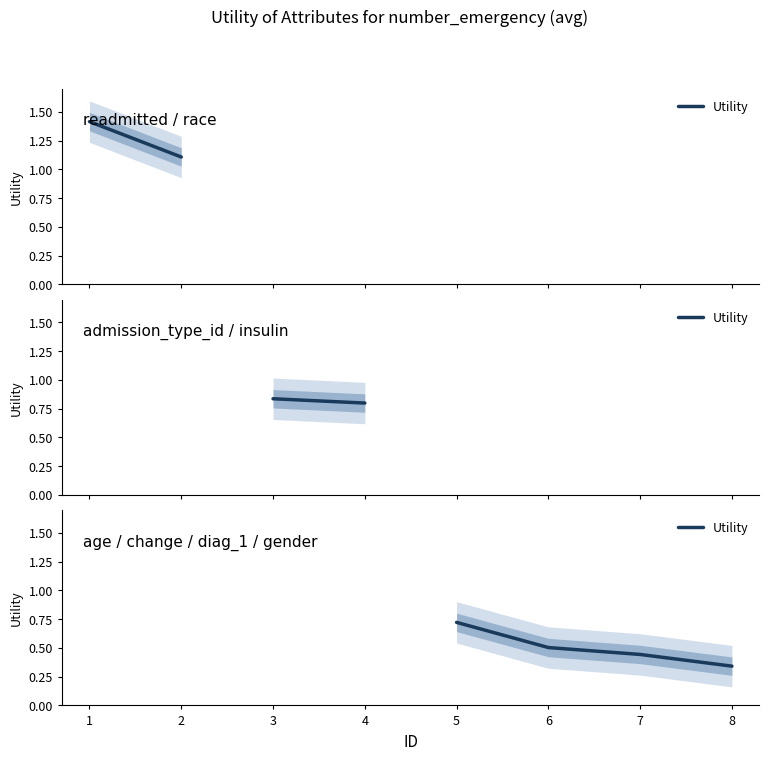

Does the chart display data point markers on the line(s)?

No